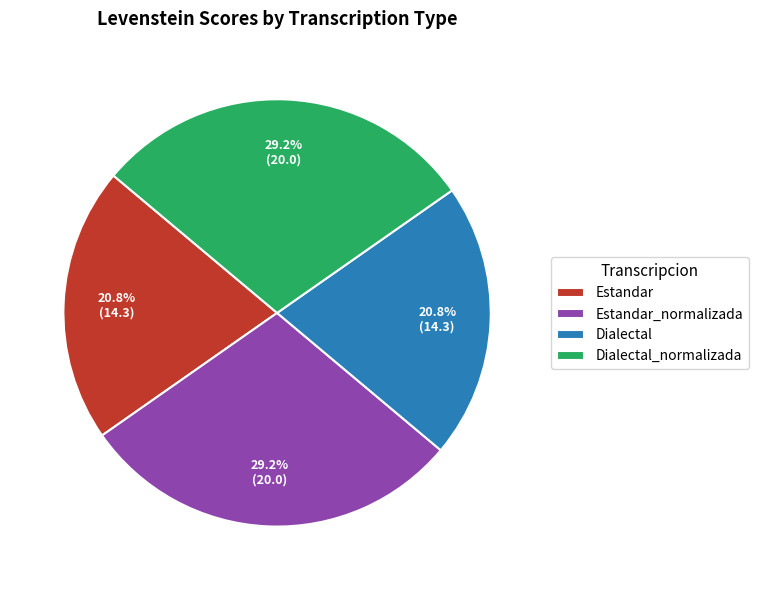

Approximately how many times larger is the value at Estandar compared to Estandar_normalizada?

0.7